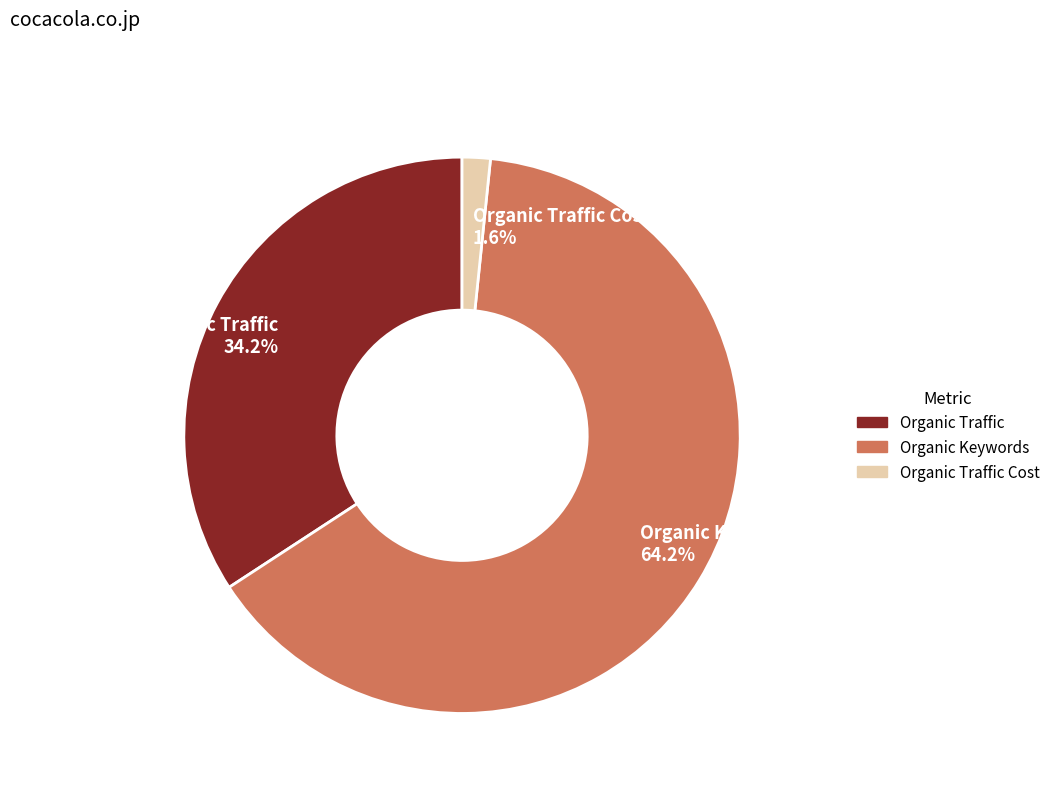

Which category has the smallest portion of the pie?

Organic Traffic Cost 1.6%